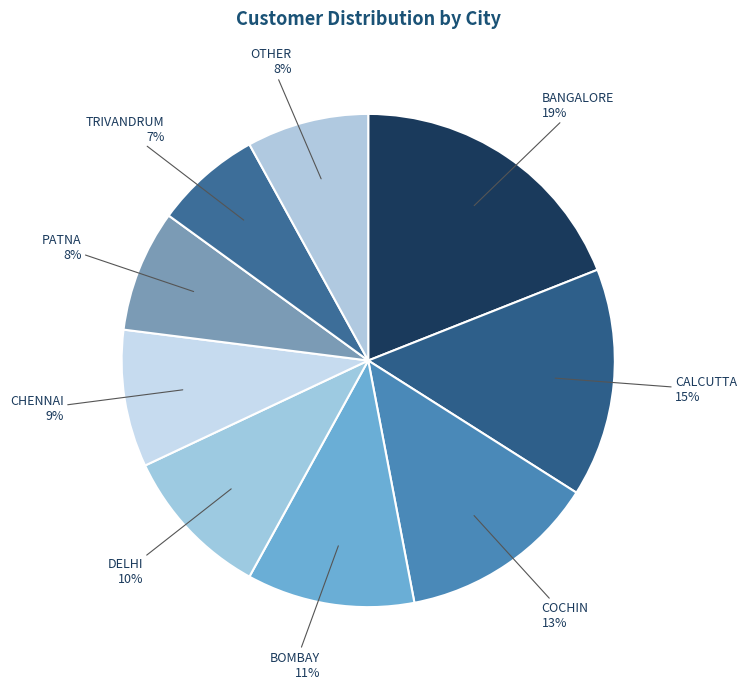

To the nearest percent, what is the combined percentage of BANGALORE and OTHER?

27%